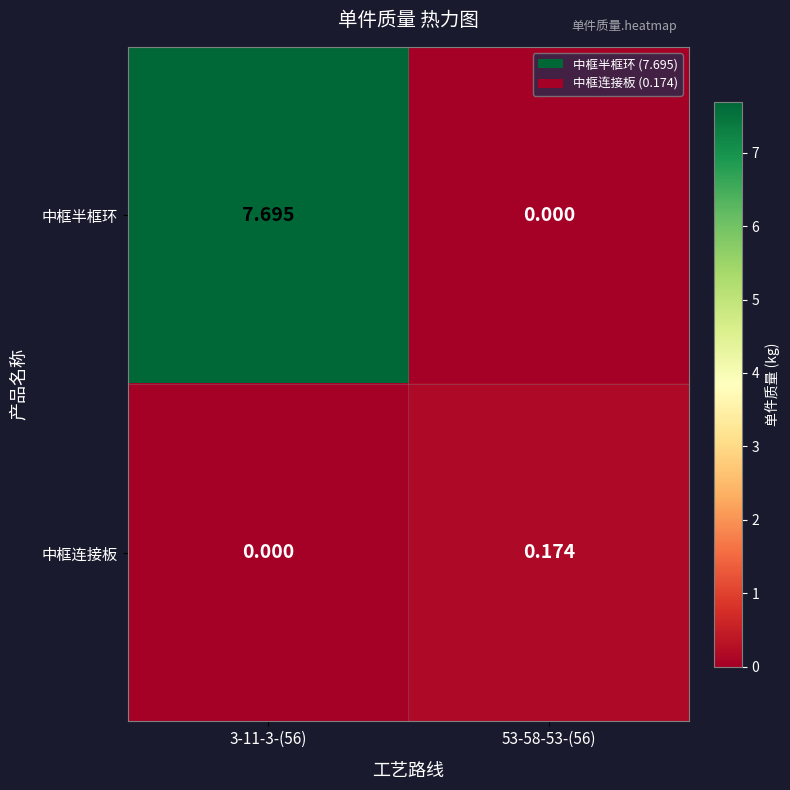

Which series changed the most between 3-11-3-(56) and 53-58-53-(56)?

中框半框环